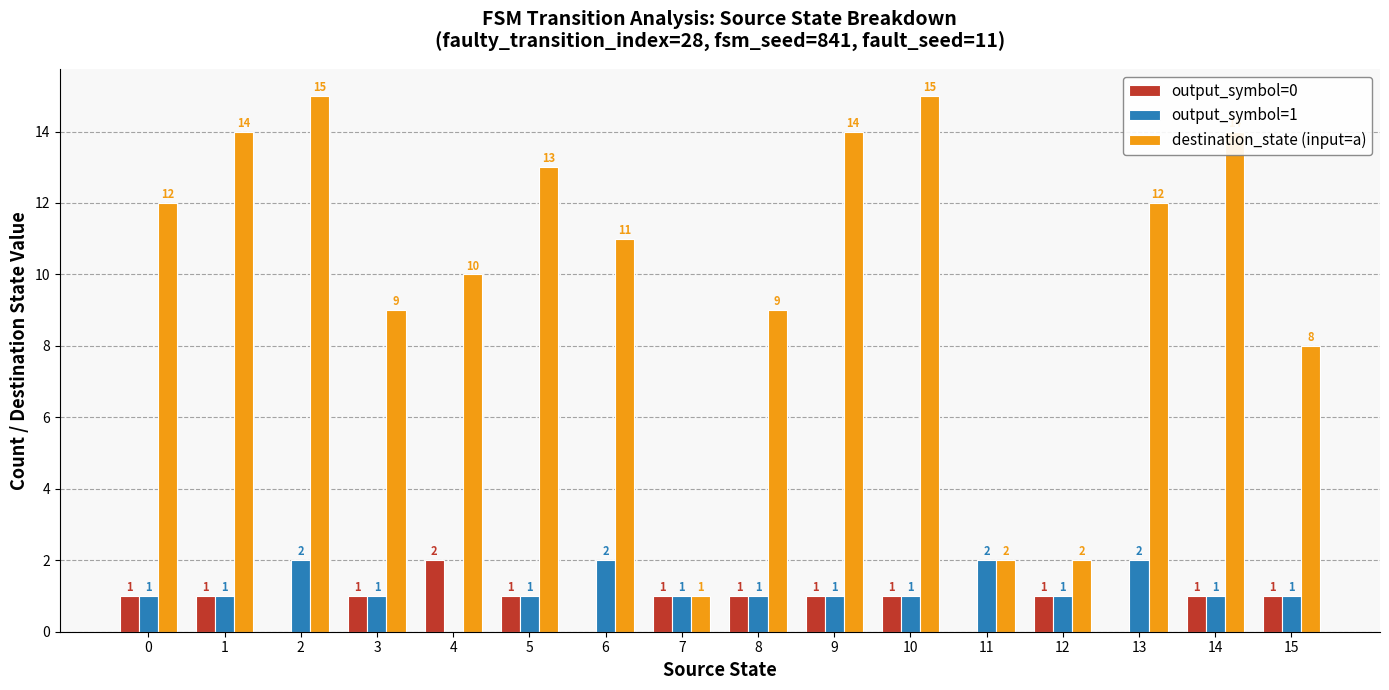

Which series changed the most between 10 and 13?

destination_state (input=a)